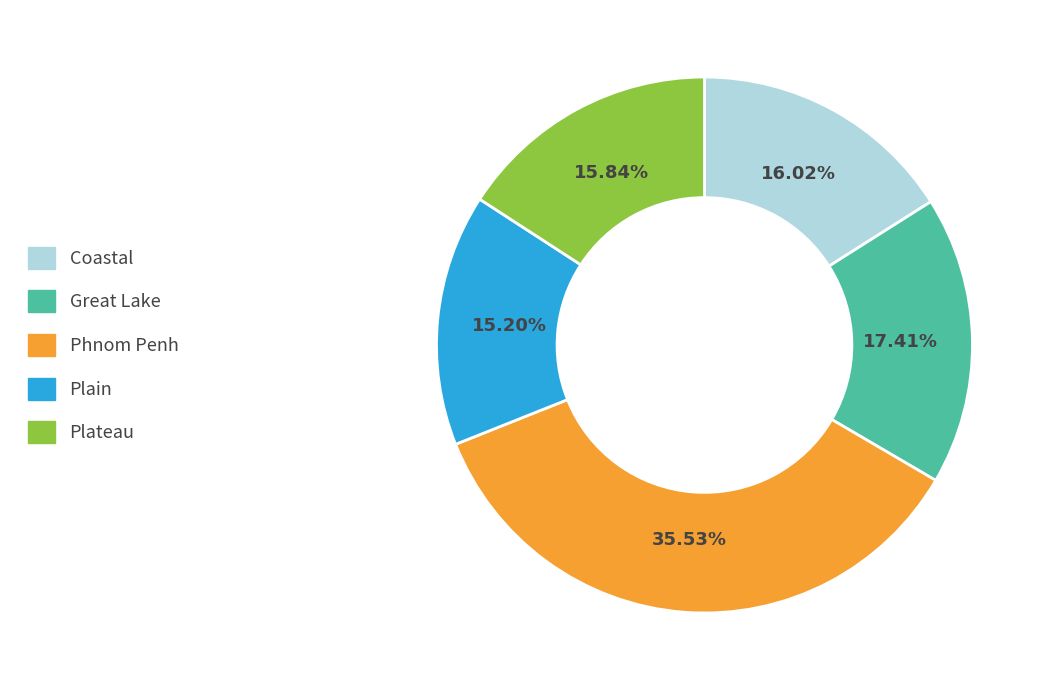

What is the ratio of the value at Plateau to the value at Great Lake?

0.9